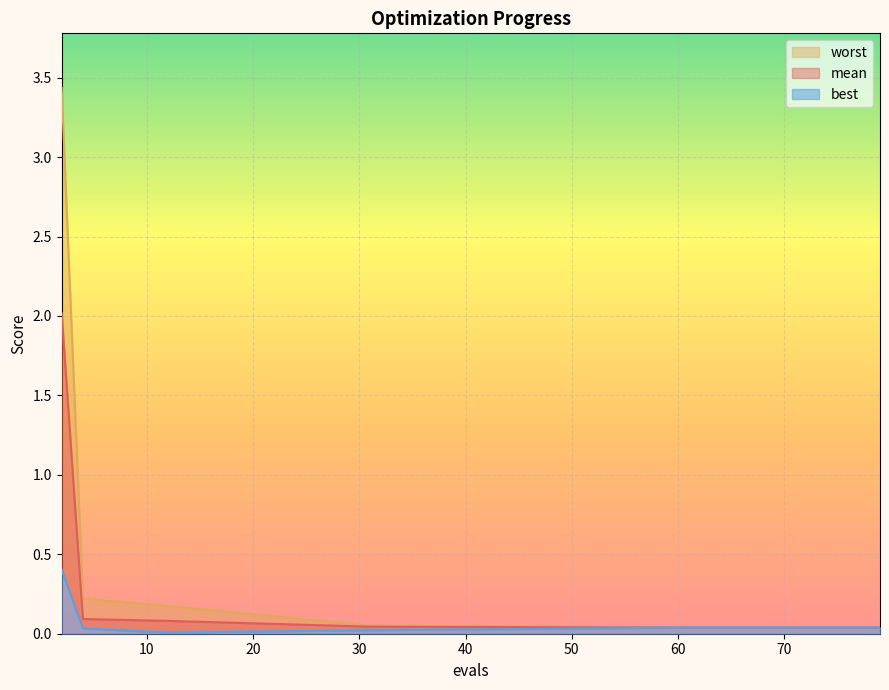

True or false: mean and best intersect in this chart.

False